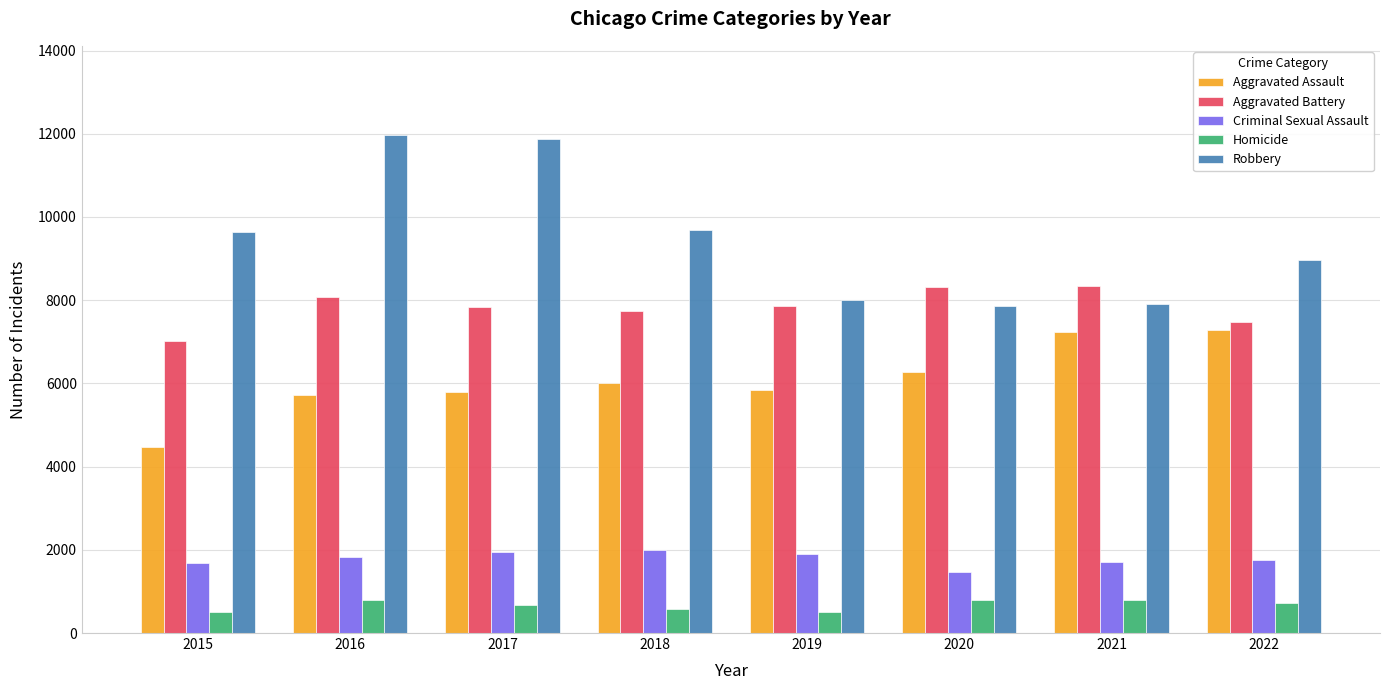

What value does the Aggravated Assault series have at 2020, to the nearest 10?

6260